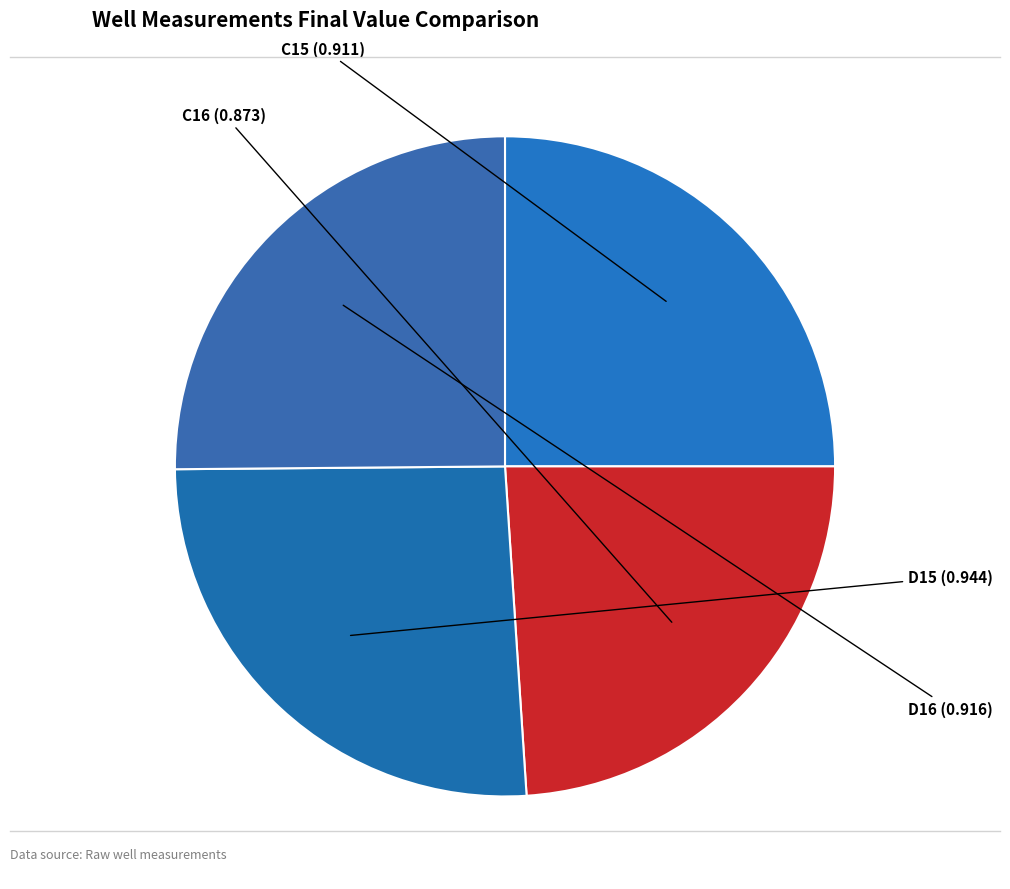

Combined, do D16 and D15 account for over 50%?

Yes